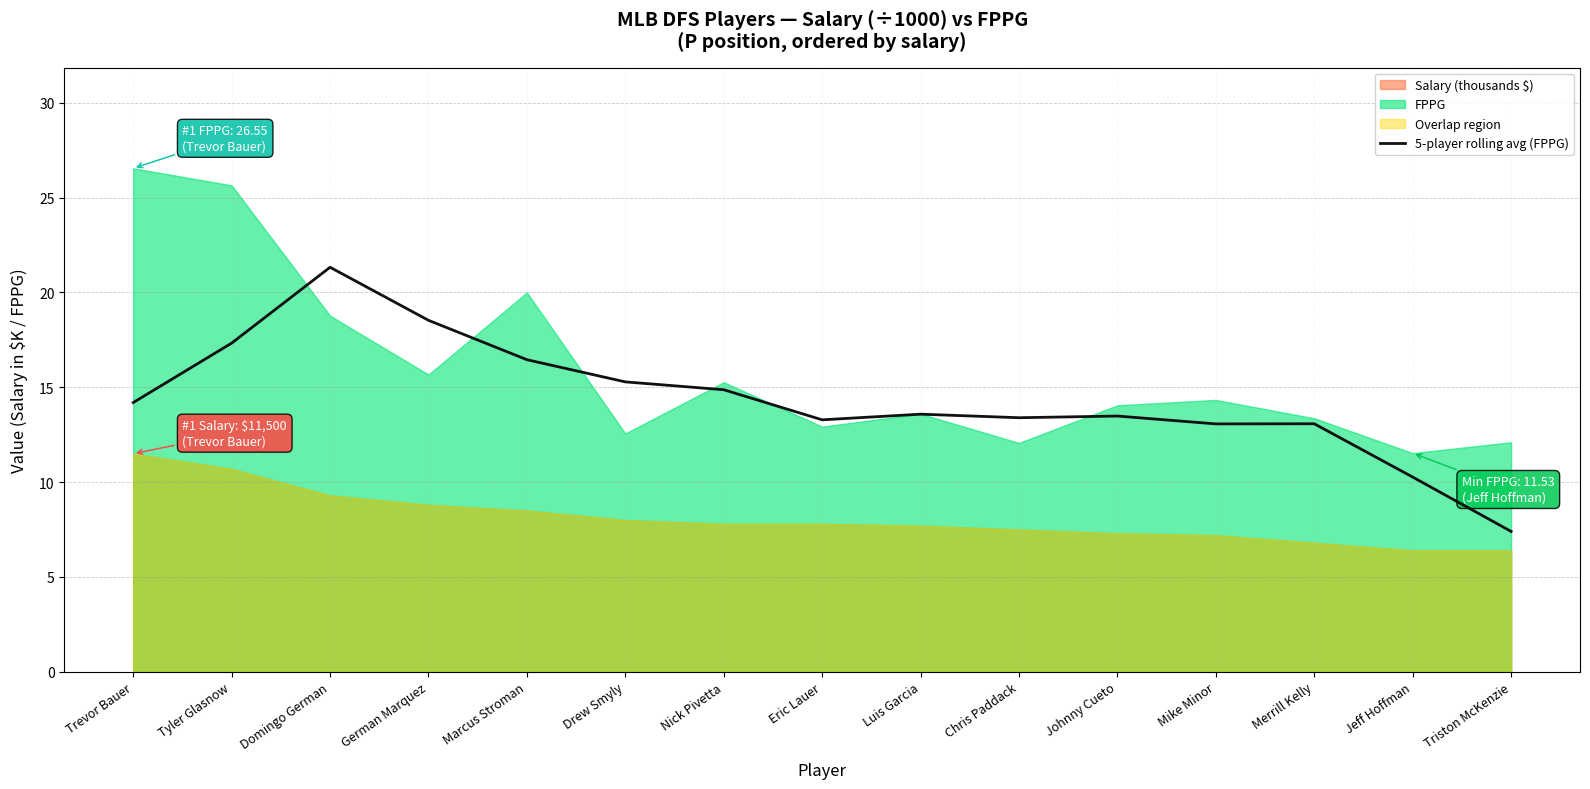

At which label does the data first exceed 13?

Trevor Bauer